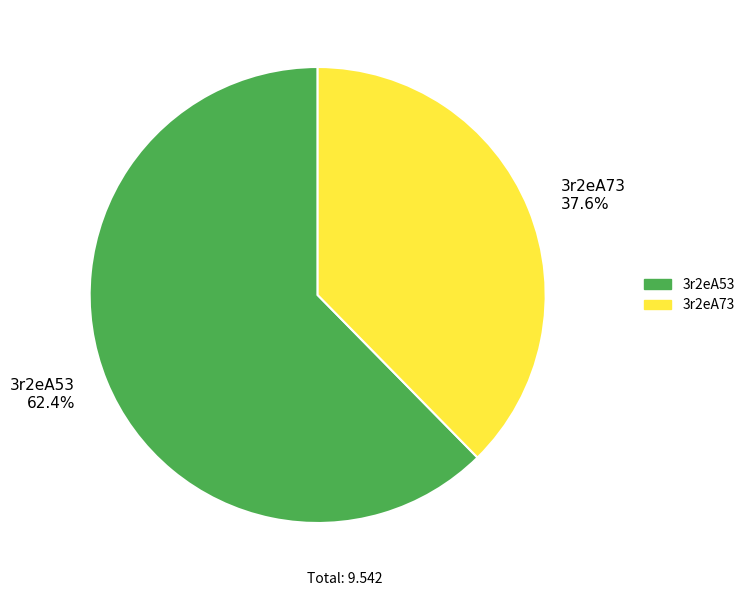

What is the smallest slice in the pie chart?

3r2eA73